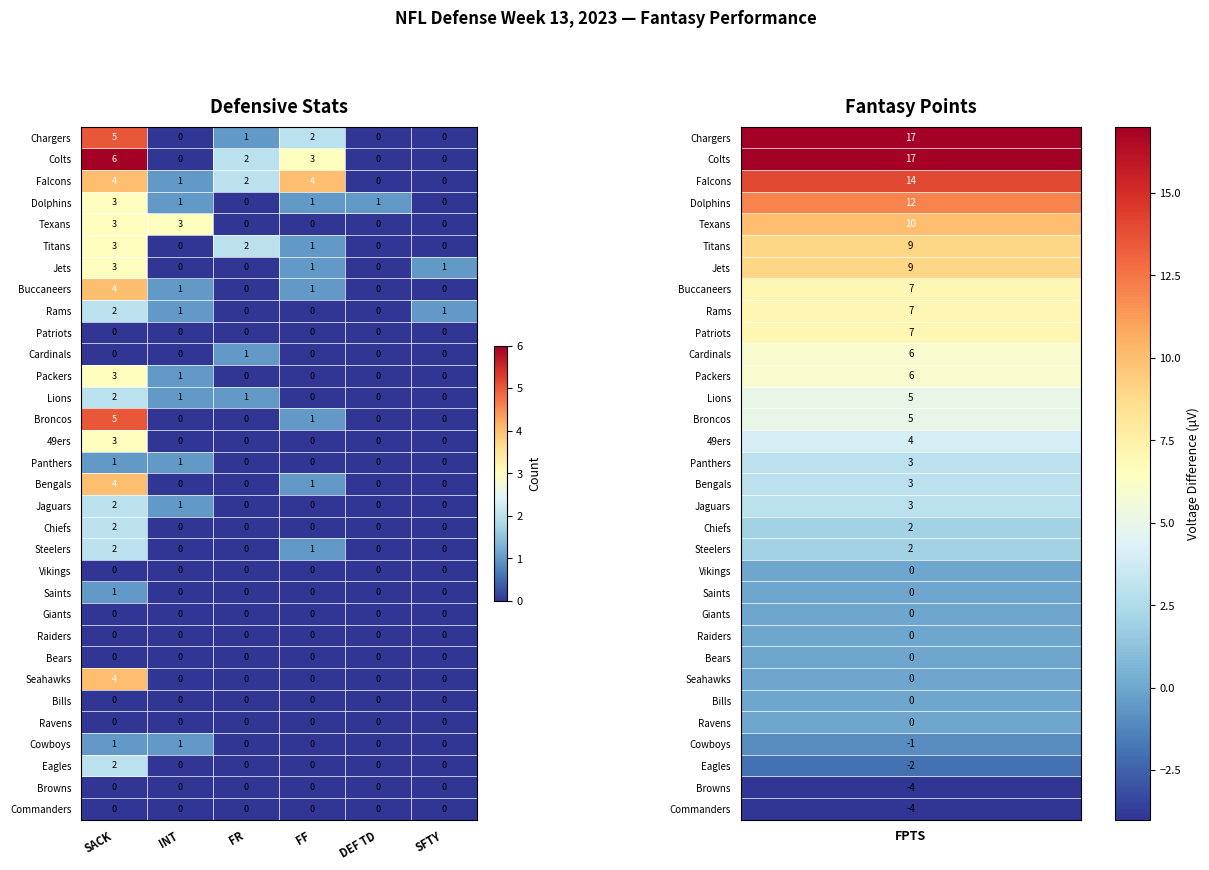

Which series has the largest range (max minus min)?

Colts